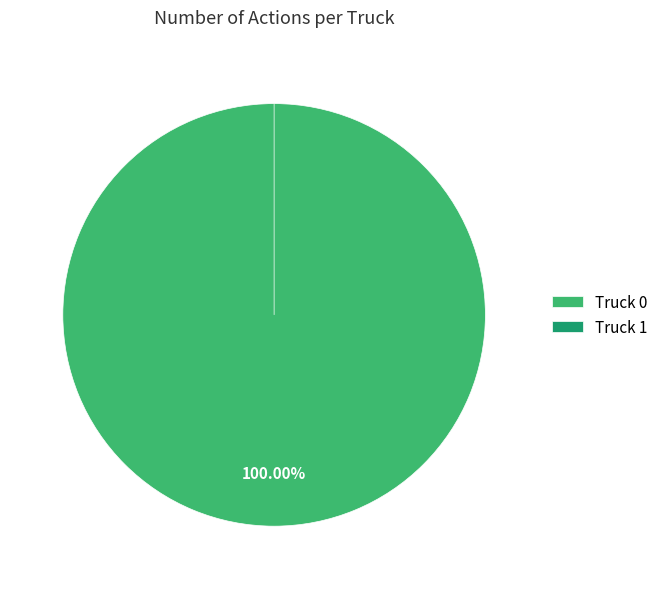

How many segments does this pie chart have?

2